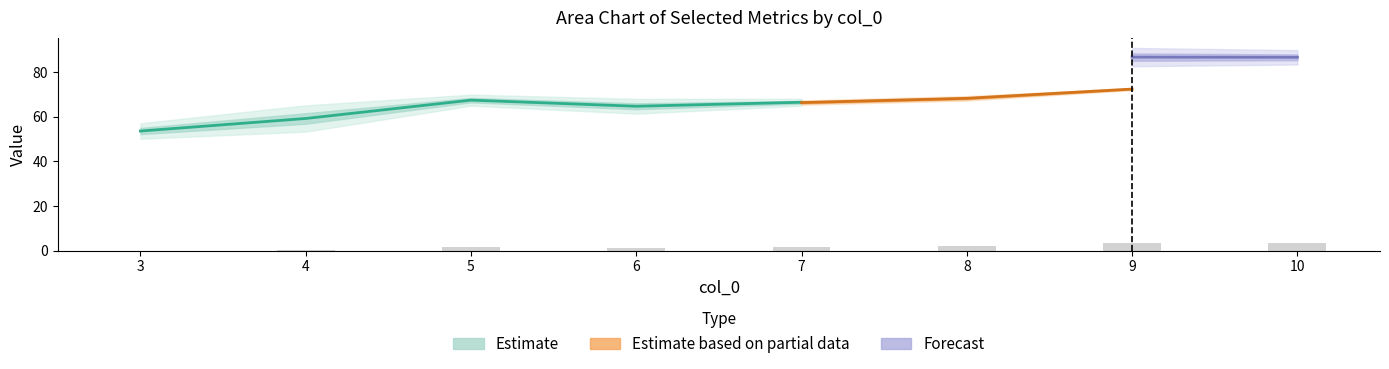

How many groups of bars are there?

8